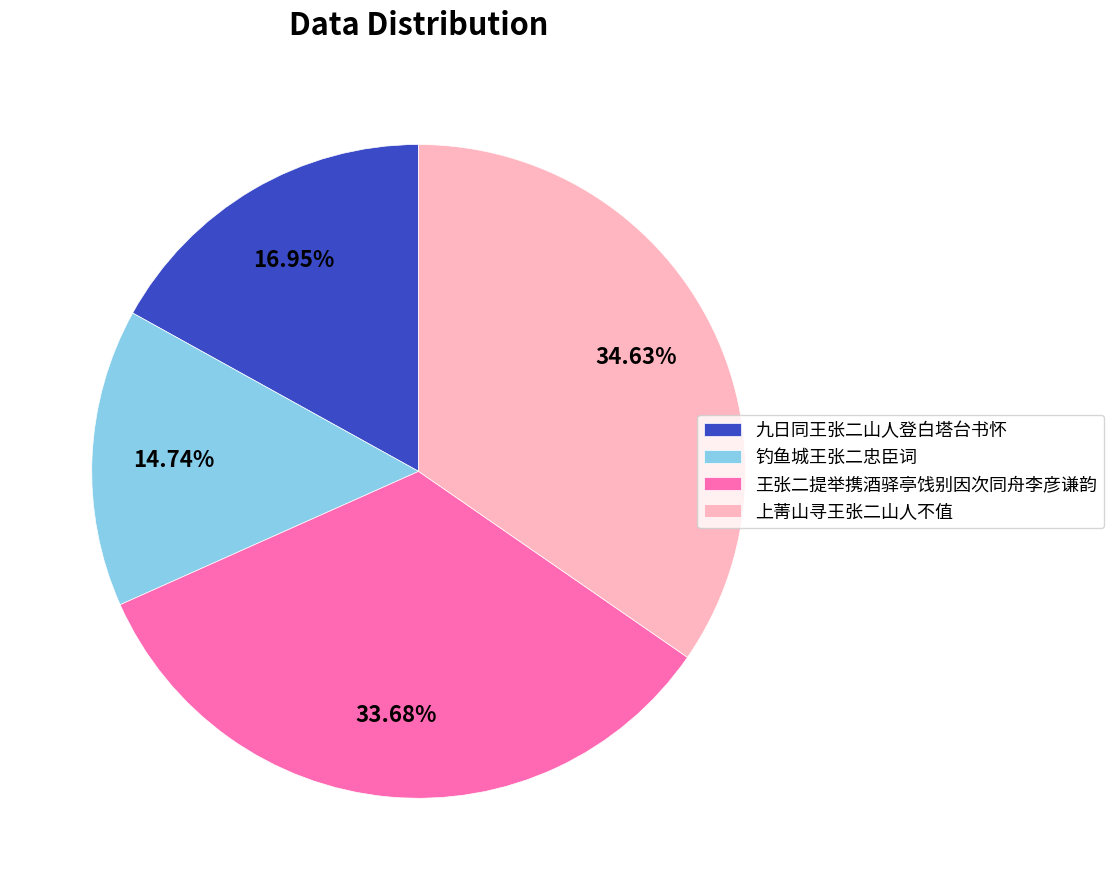

Rank the categories by value from lowest to highest.

钓鱼城王张二忠臣词, 九日同王张二山人登白塔台书怀, 王张二提举携酒驿亭饯别因次同舟李彦谦韵, 上菁山寻王张二山人不值